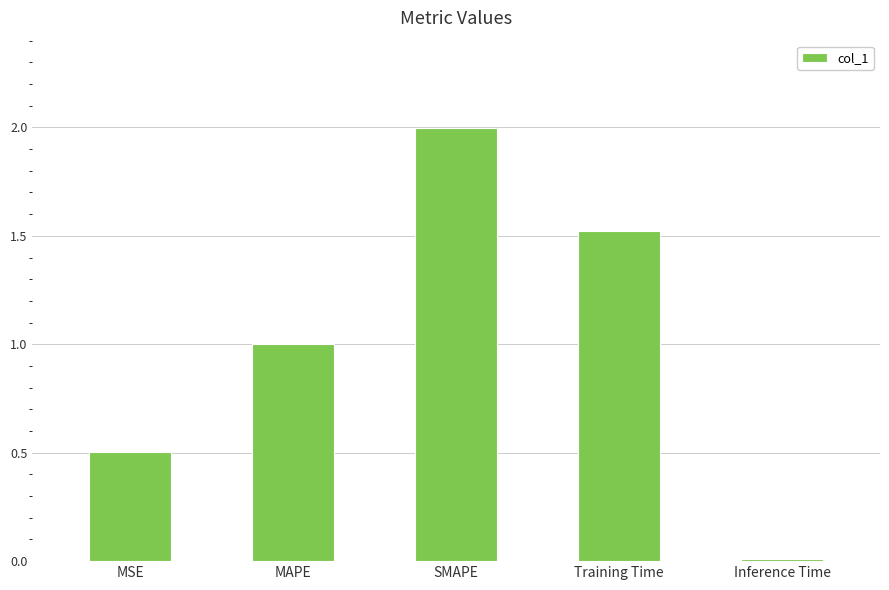

True or false: the data shows 1.0 at MAPE.

True